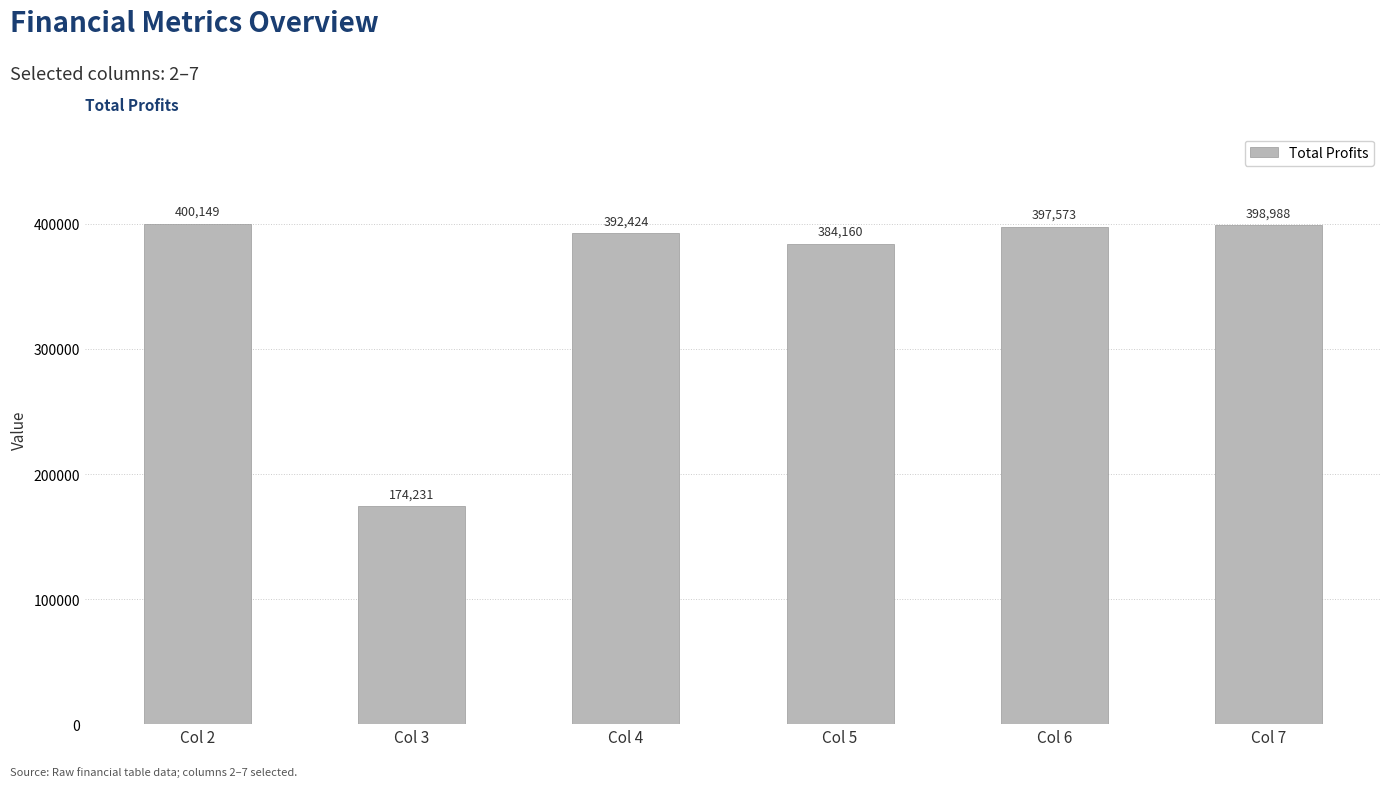

Count the number of categories in the chart.

6